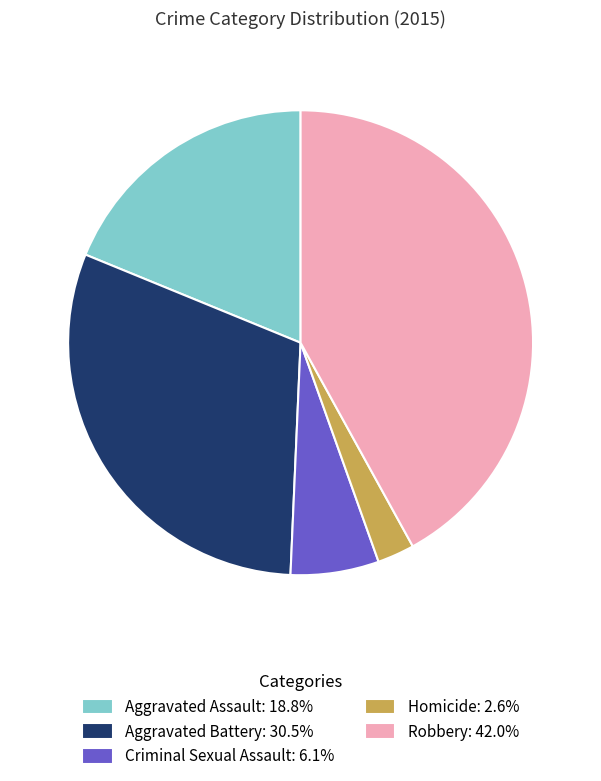

True or false: Criminal Sexual Assault accounts for 6% of the total.

True